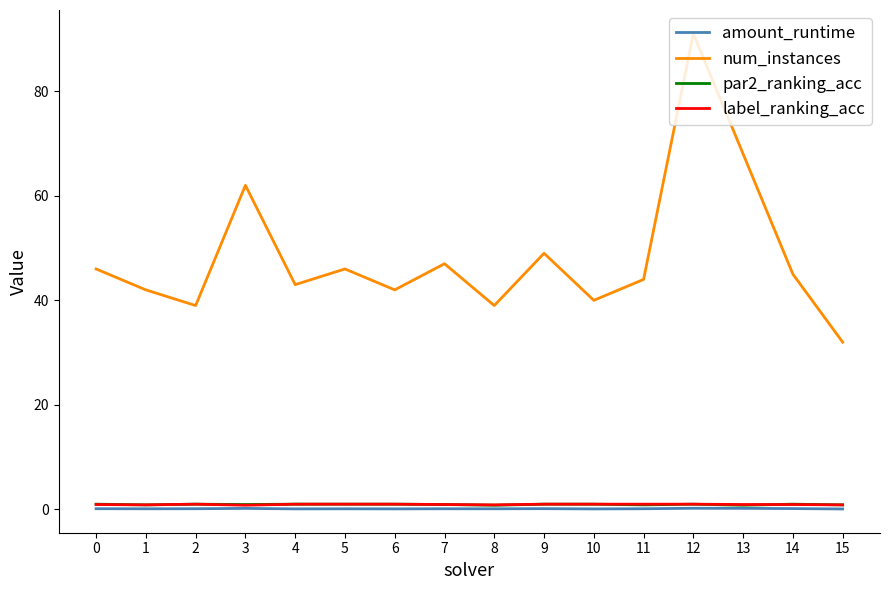

Which series has the largest total across all categories?

num_instances